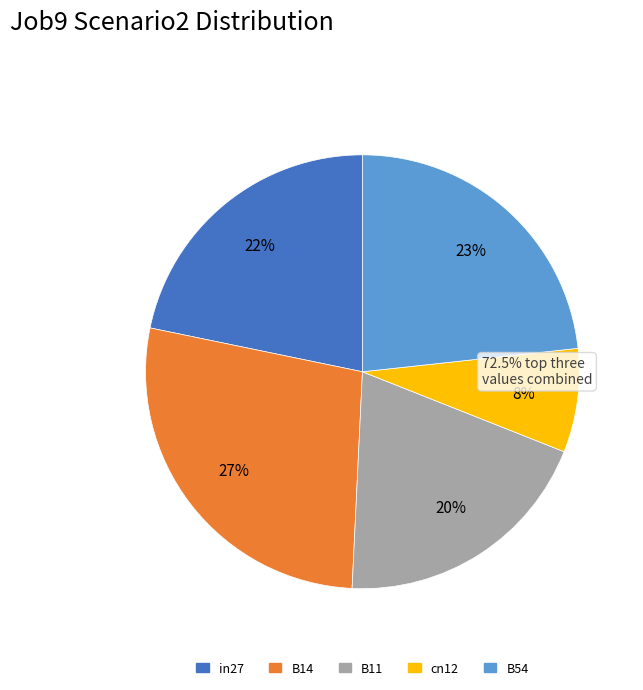

To the nearest percent, what is the combined percentage of cn12 and B54?

31%